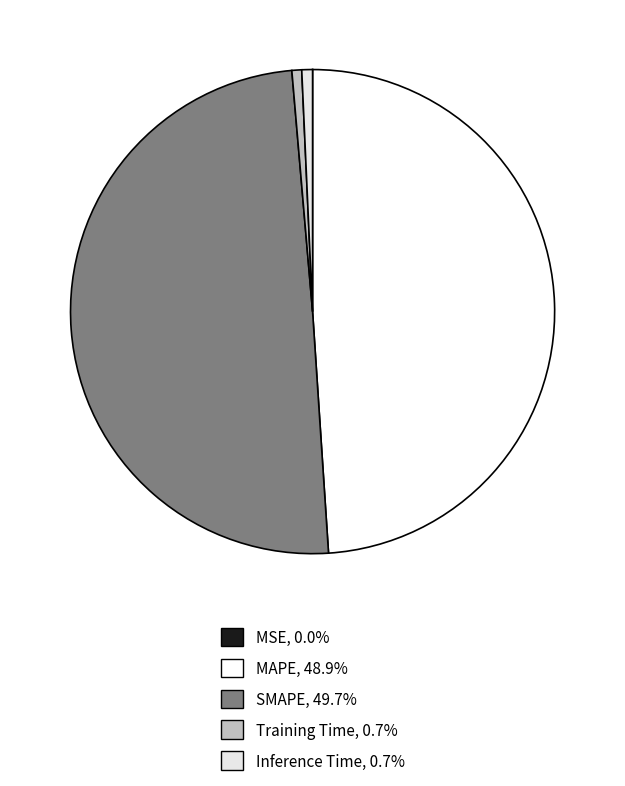

Rank the categories by value from highest to lowest.

SMAPE, MAPE, Inference Time, Training Time, MSE